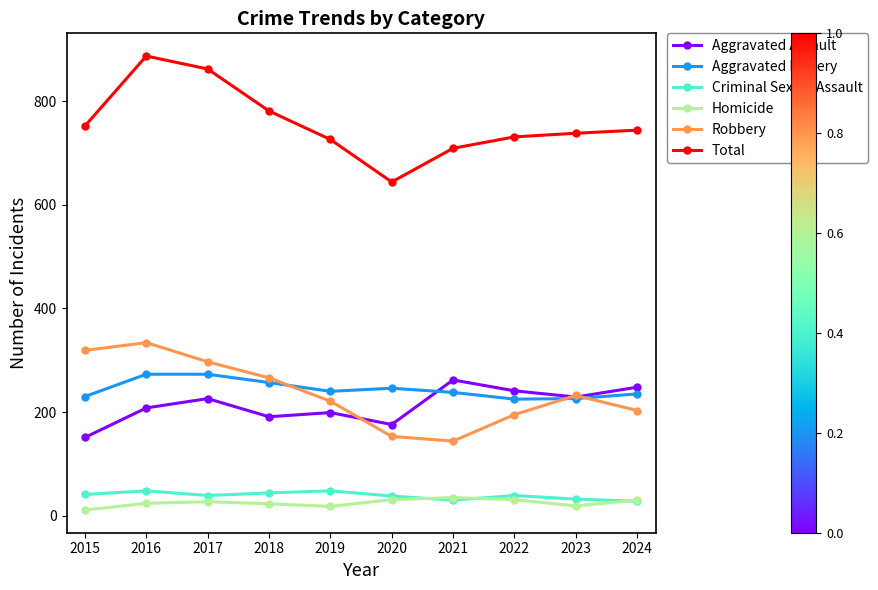

How many distinct data groups are displayed?

6